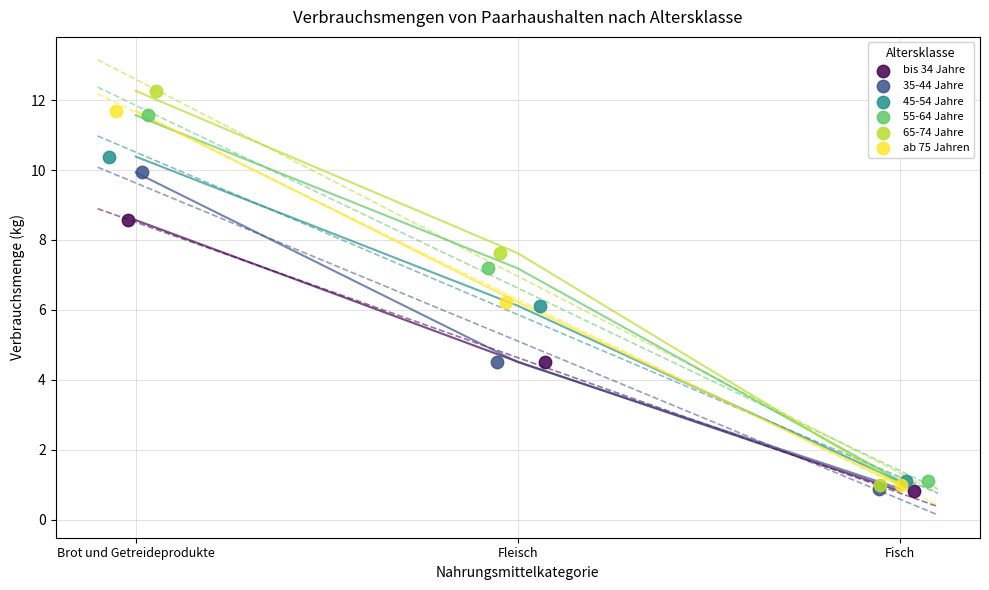

Which series reaches the maximum Y coordinate?

65-74 Jahre